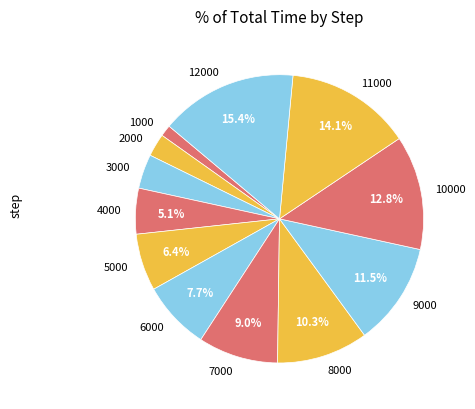

Does 1000 account for over 50% of the chart?

No